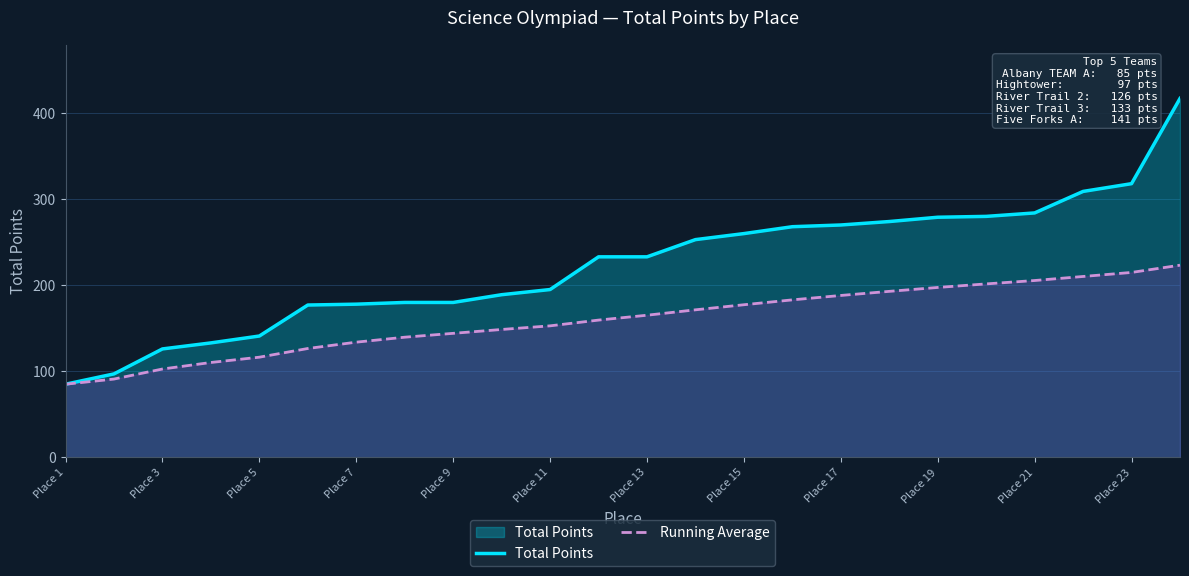

True or false: Total Points and Running Average cross at least once.

False